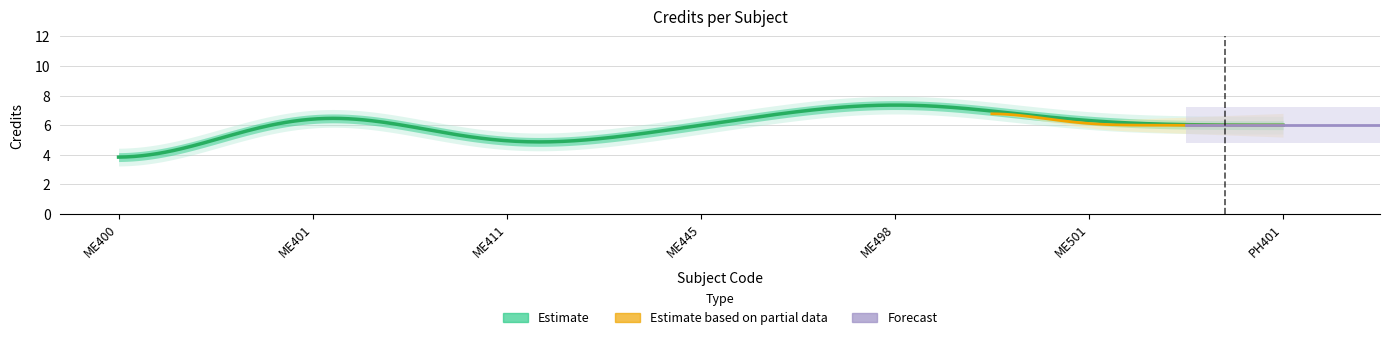

Approximately how many times larger is the value at 6 compared to 5?

1.2